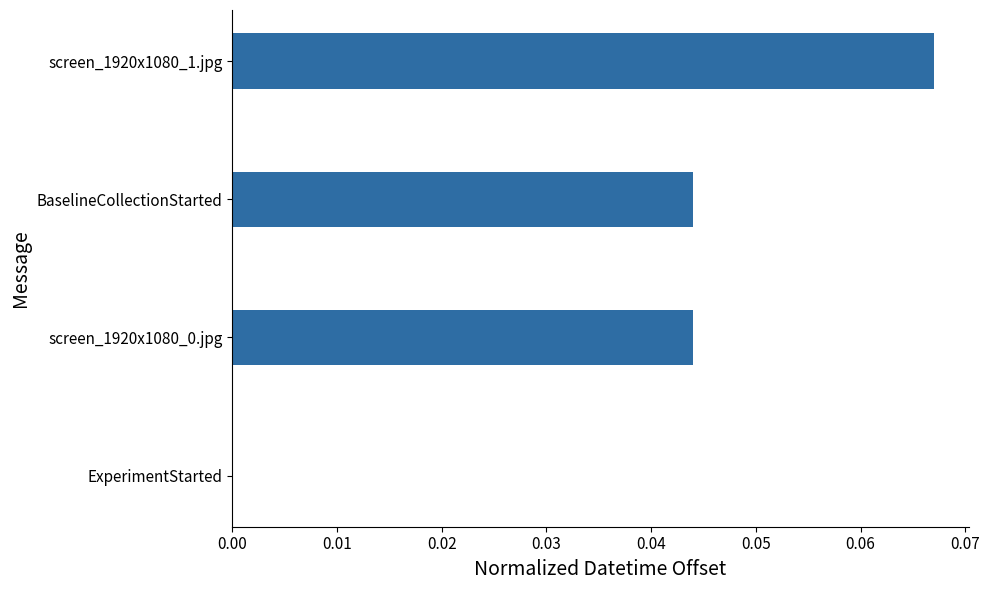

The chart shows a value of 0.0 at BaselineCollectionStarted. True or false?

True